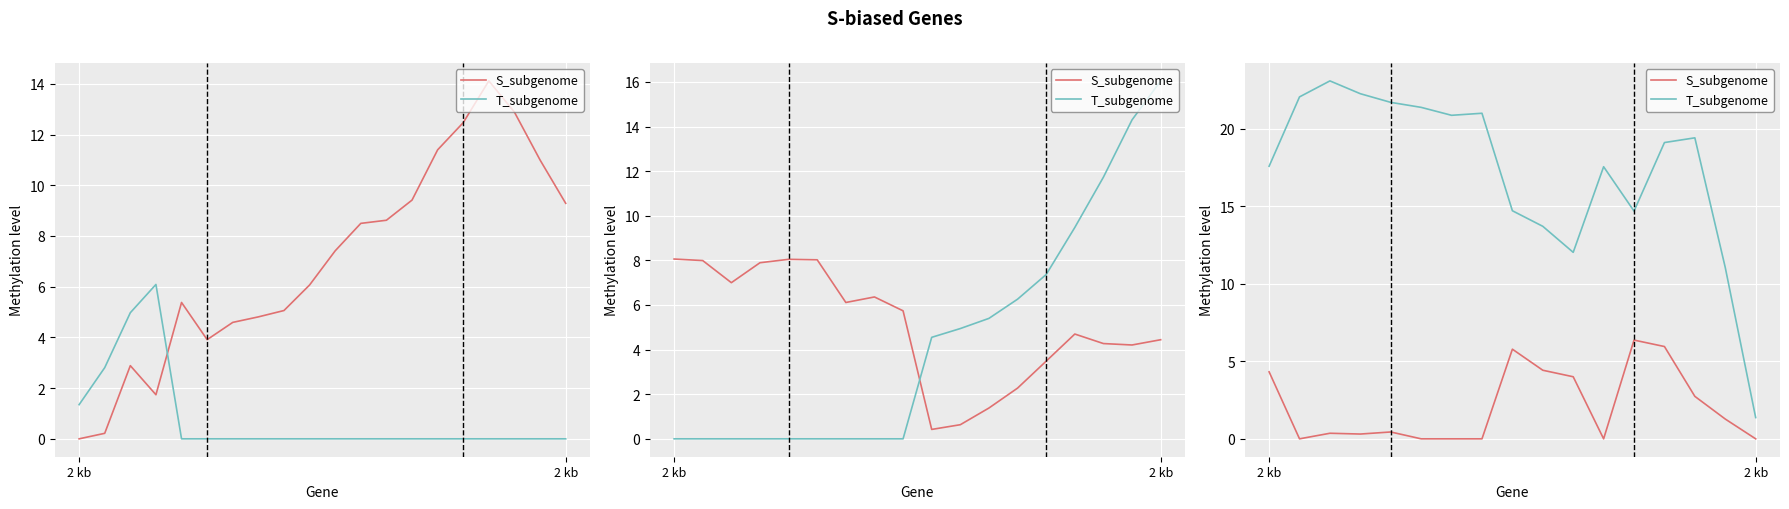

What is the sum of all T_subgenome values?

293.8